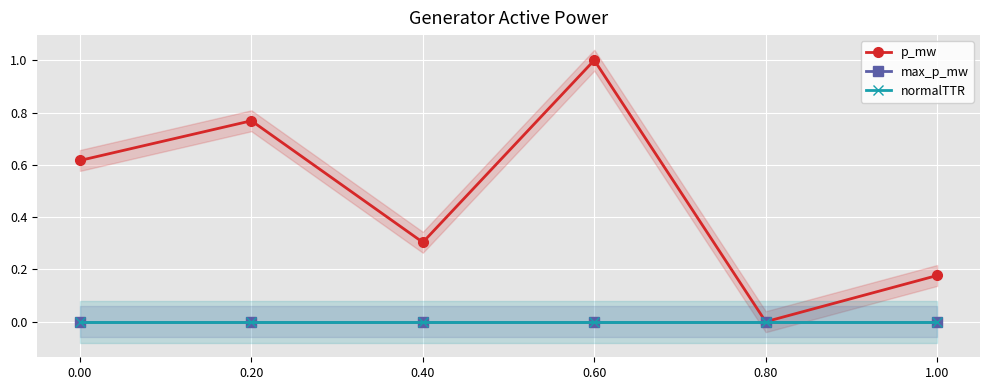

Reading right to left, extract all data points from this chart.

p_mw: 0.2	0.0	1.0	0.3	0.8	0.6
max_p_mw: 0.0	0.0	0.0	0.0	0.0	0.0
normalTTR: 0.0	0.0	0.0	0.0	0.0	0.0